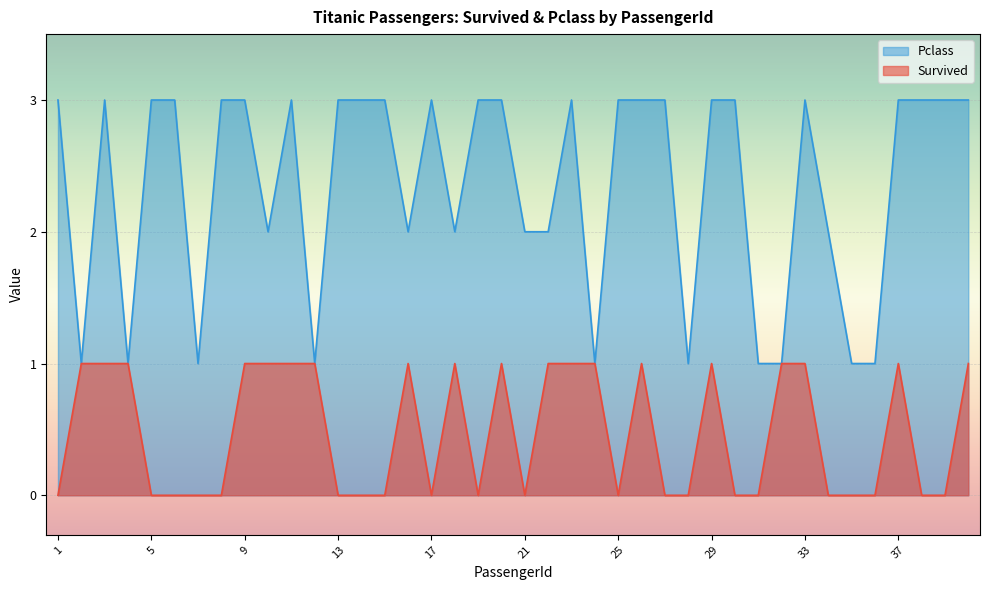

What is the value of the Survived point at the 16th from the left?

1